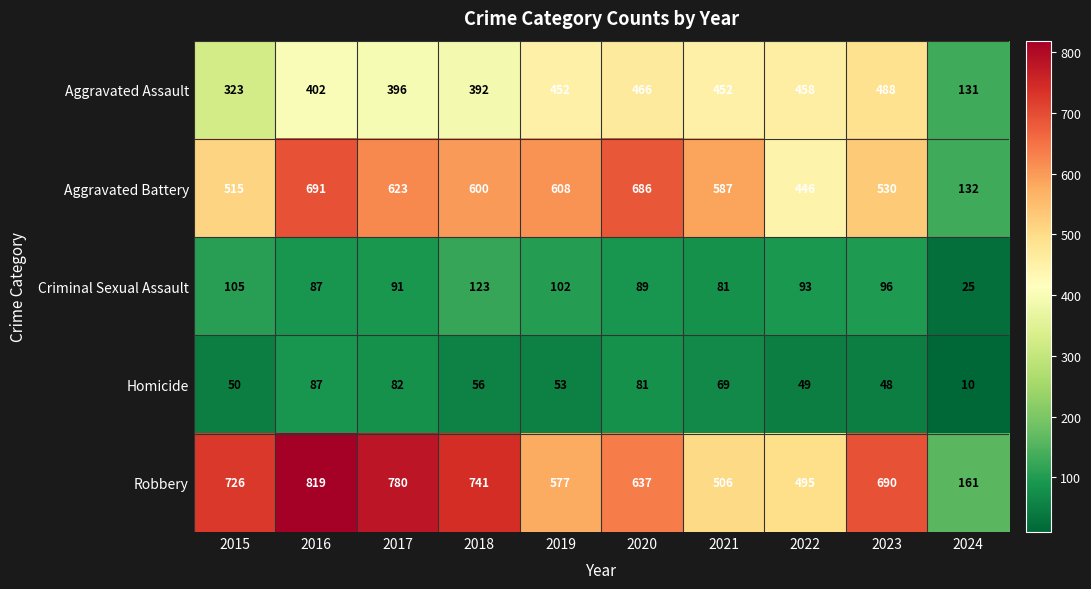

What is the total value across all series at 2018?

1912